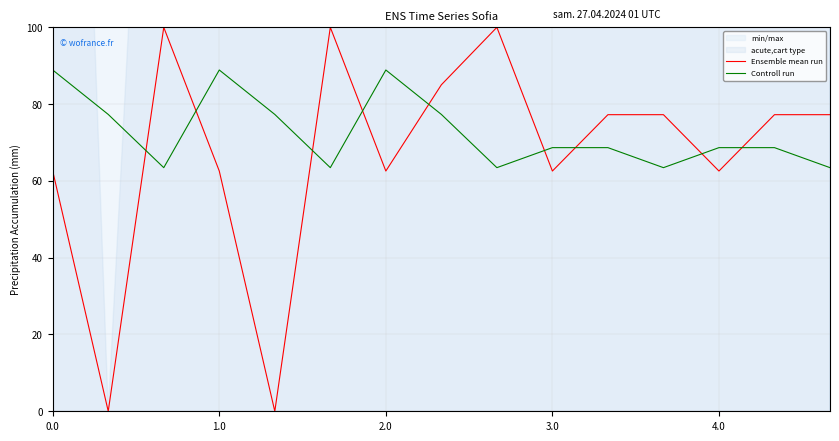

How many times do Controll run and Ensemble mean run cross each other?

9